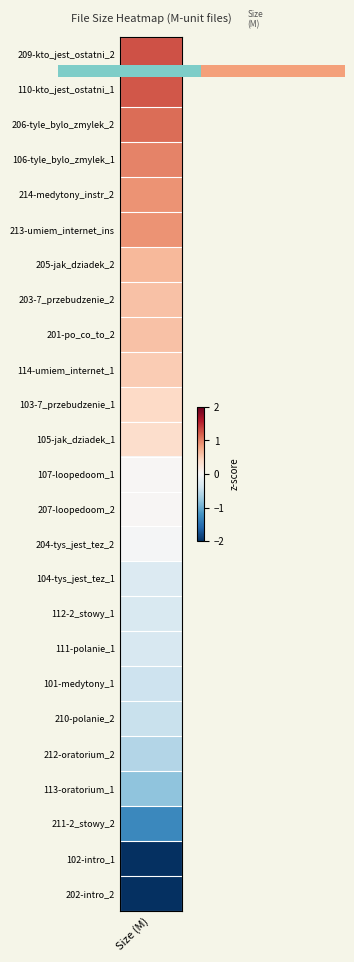

The value at 1 is 0.9. True or false?

True